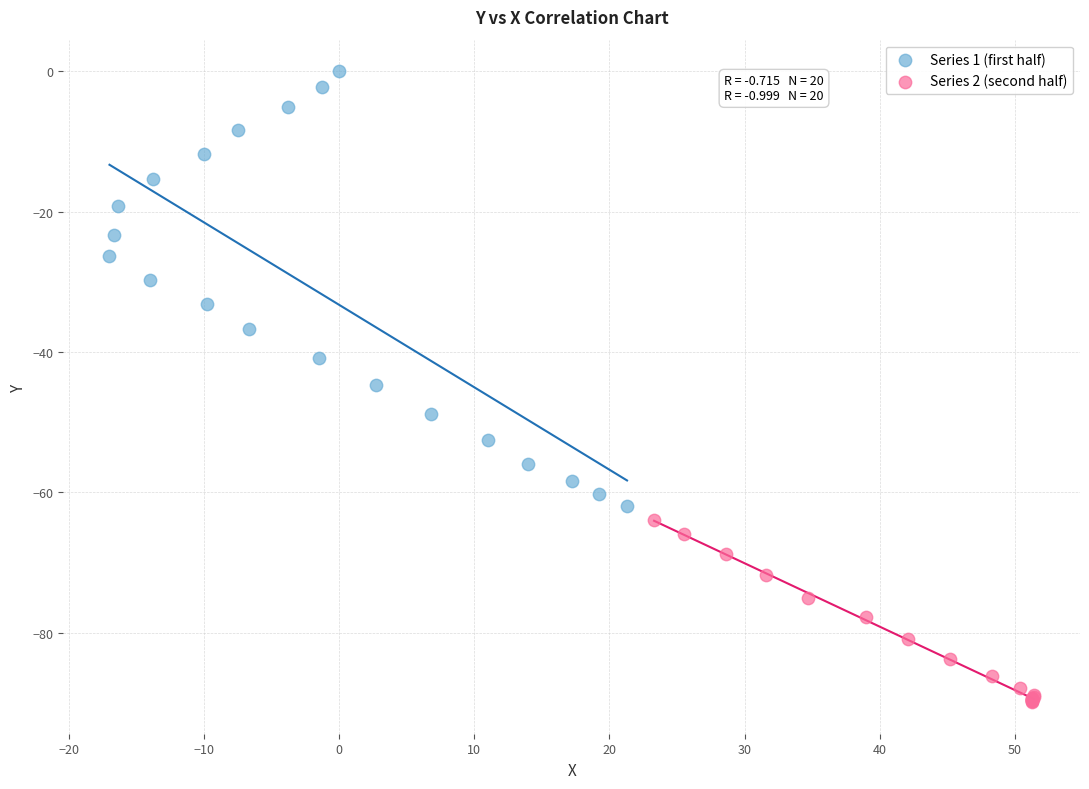

What are all the series names shown in the legend?

Series 1 (first half), Series 2 (second half)